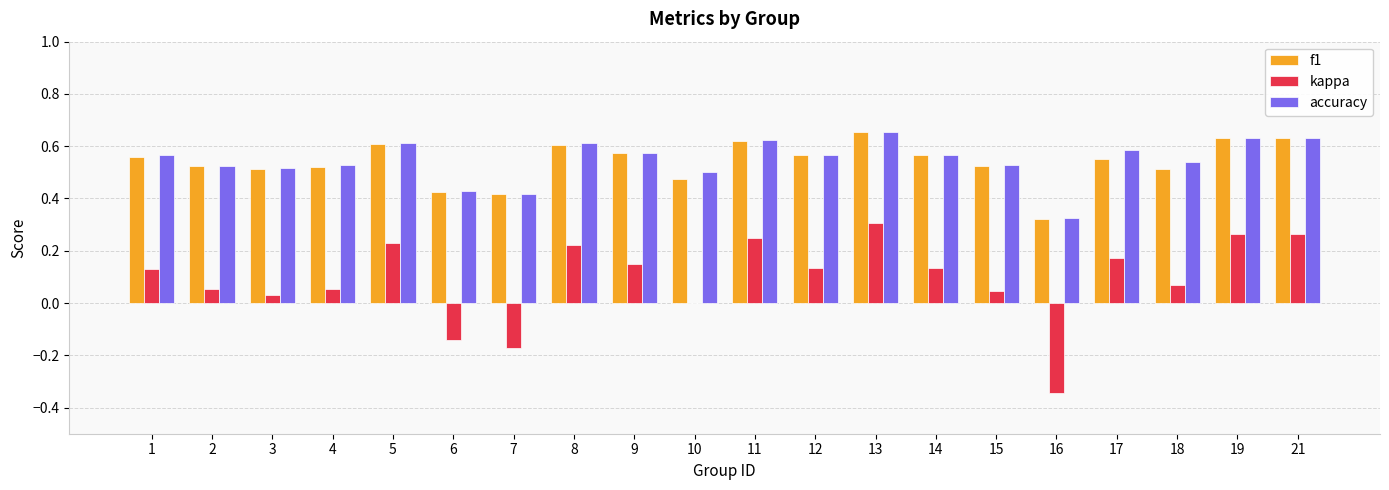

How many distinct data groups are displayed?

3